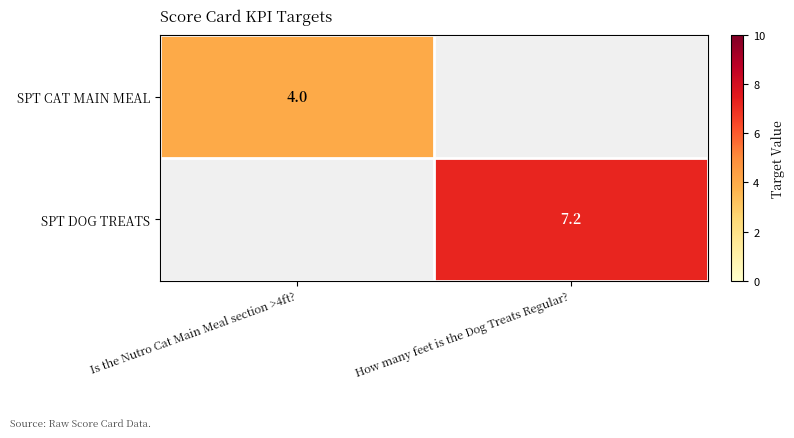

True or false: SPT DOG TREATS has a value of 2.5 at How many feet is the Dog Treats Regular?.

False